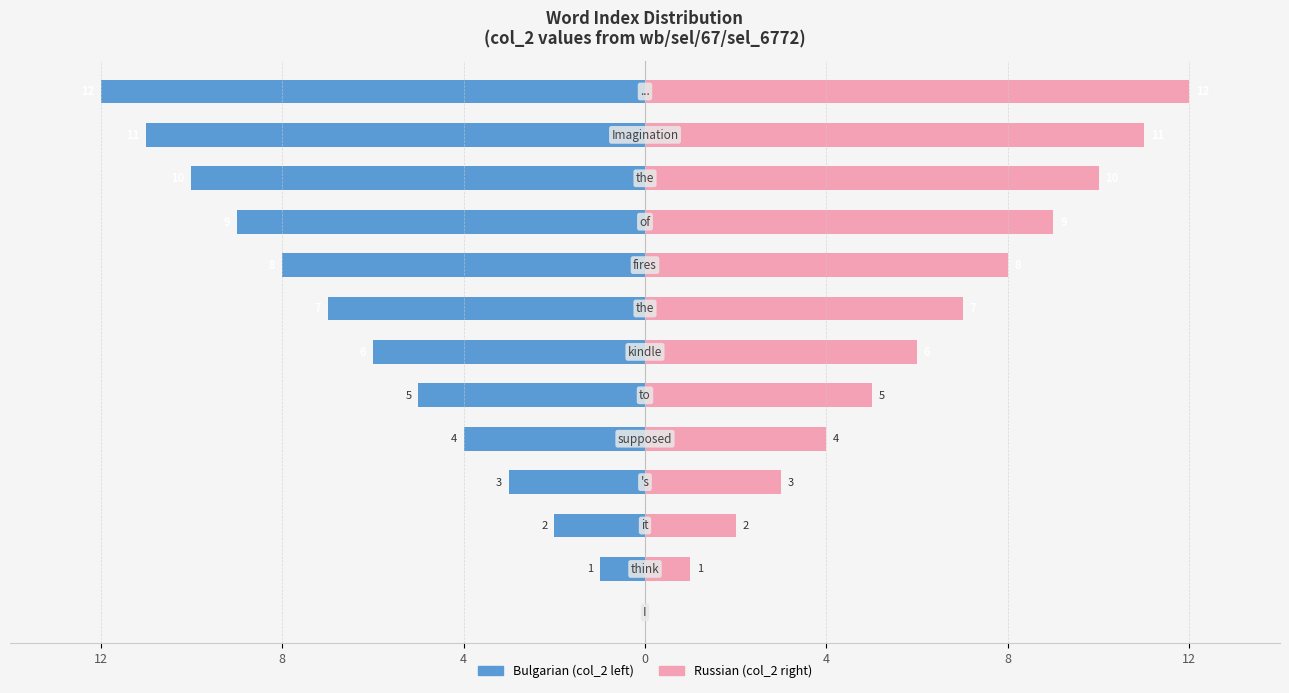

Which series has the largest range (max minus min)?

Bulgarian